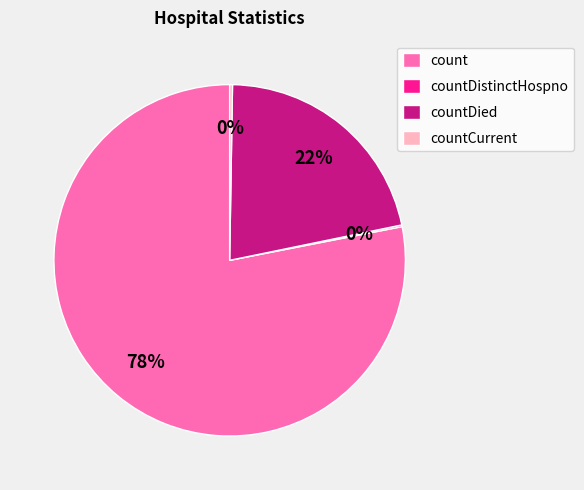

What is the majority slice?

count